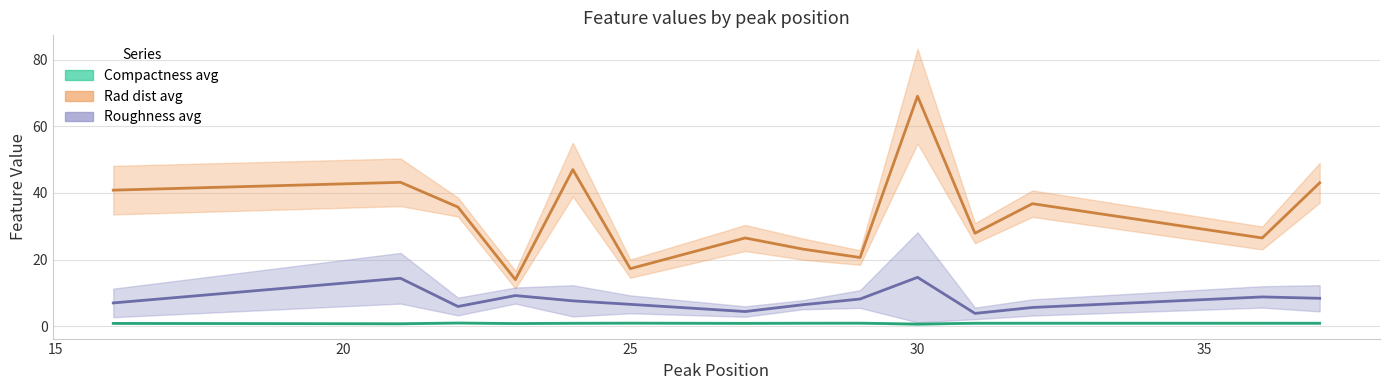

What is the difference between the roughness_avg values at 27 and 30?

10.3